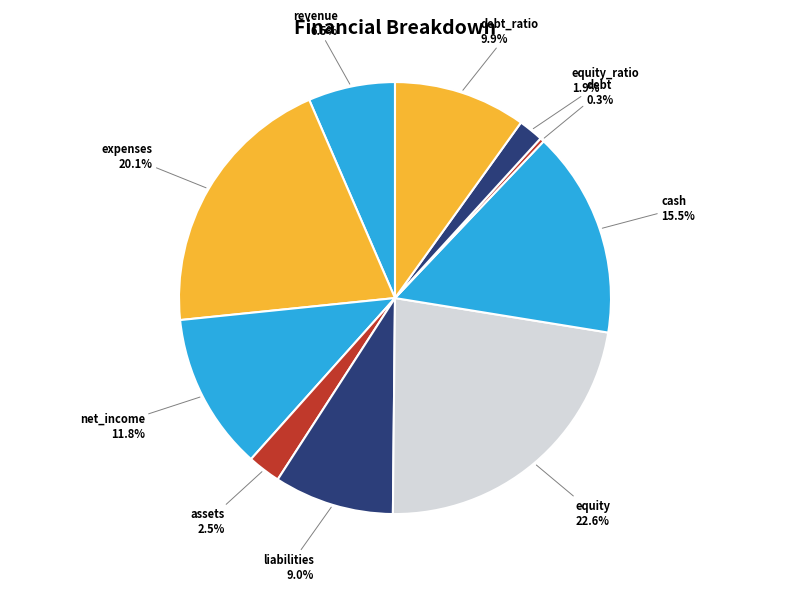

What percentage do debt and cash together represent?

15.8%